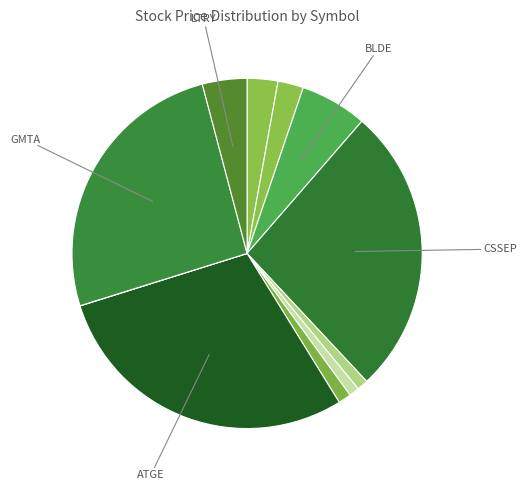

What is the largest slice in the pie chart?

ATGE